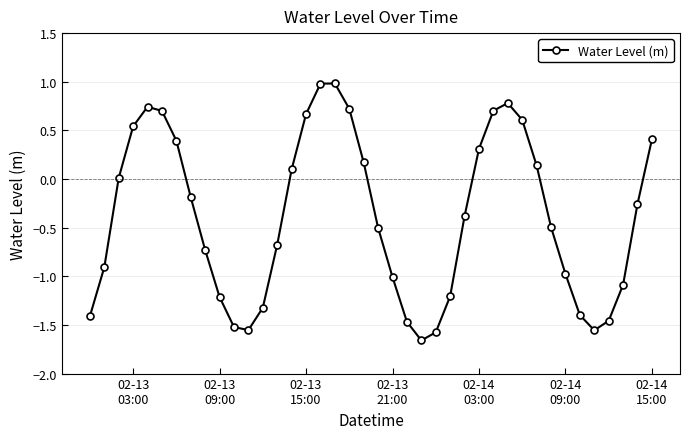

What is the greatest value displayed?

1.0